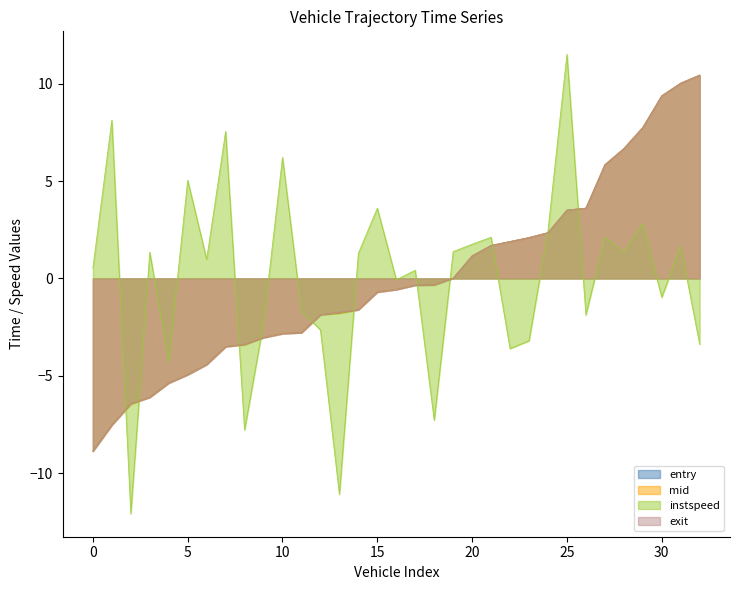

What is the difference between the highest and lowest values at 10?

9.1